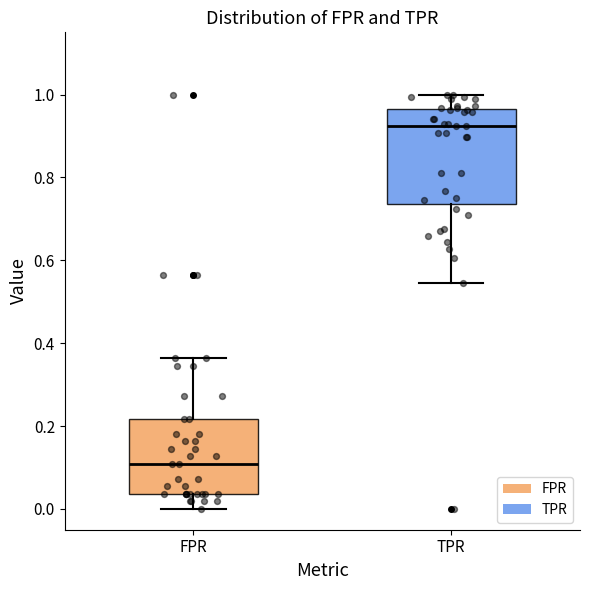

Reading left to right, read every box against the y-axis: the position of its median line, the range the box covers, and the ends of its whiskers. The values are not printed on the chart, so give them approximately, as read against the axis.

FPR: median 0.10, box 0.04 to 0.22, whiskers 0.00 to 0.36
TPR: median 0.92, box 0.74 to 0.96, whiskers 0.54 to 1.00